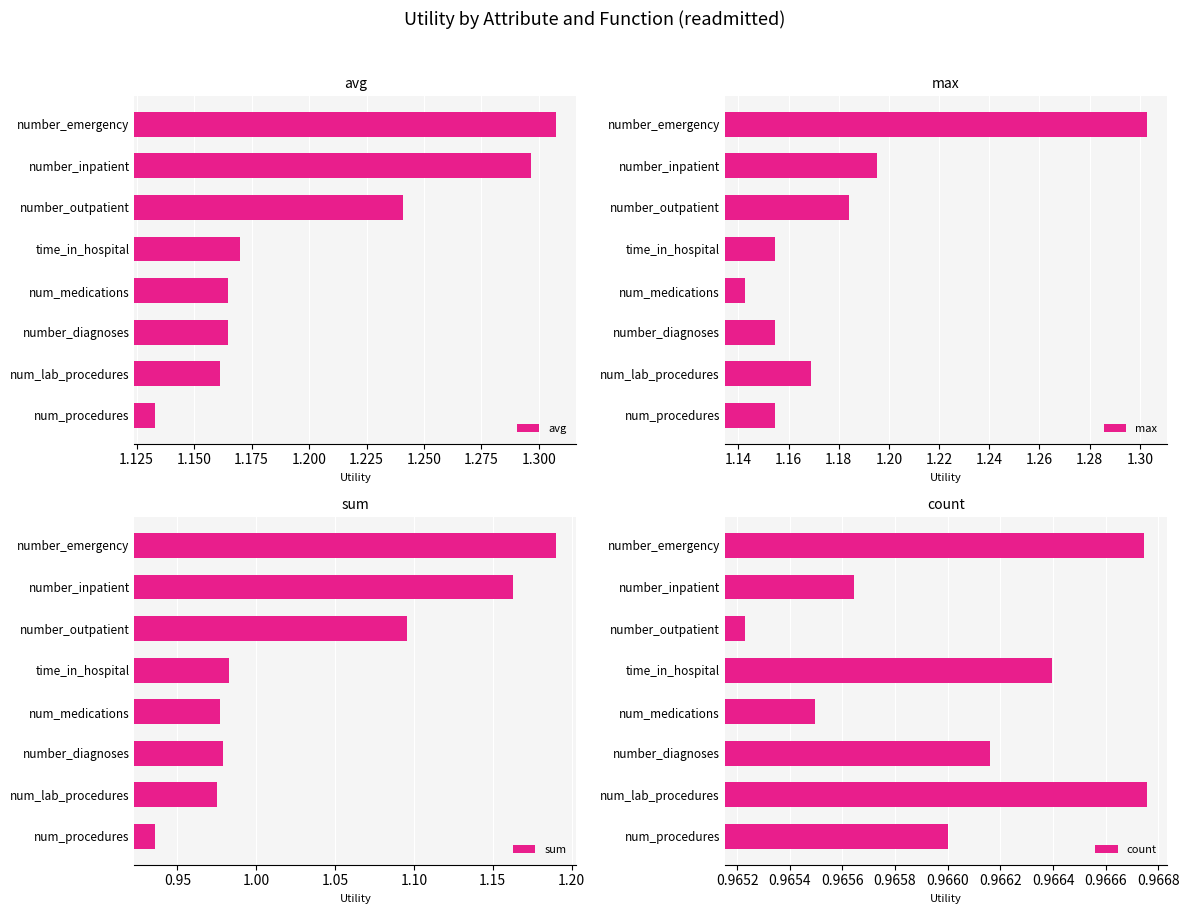

What are all the series names shown in the legend?

avg, max, sum, count